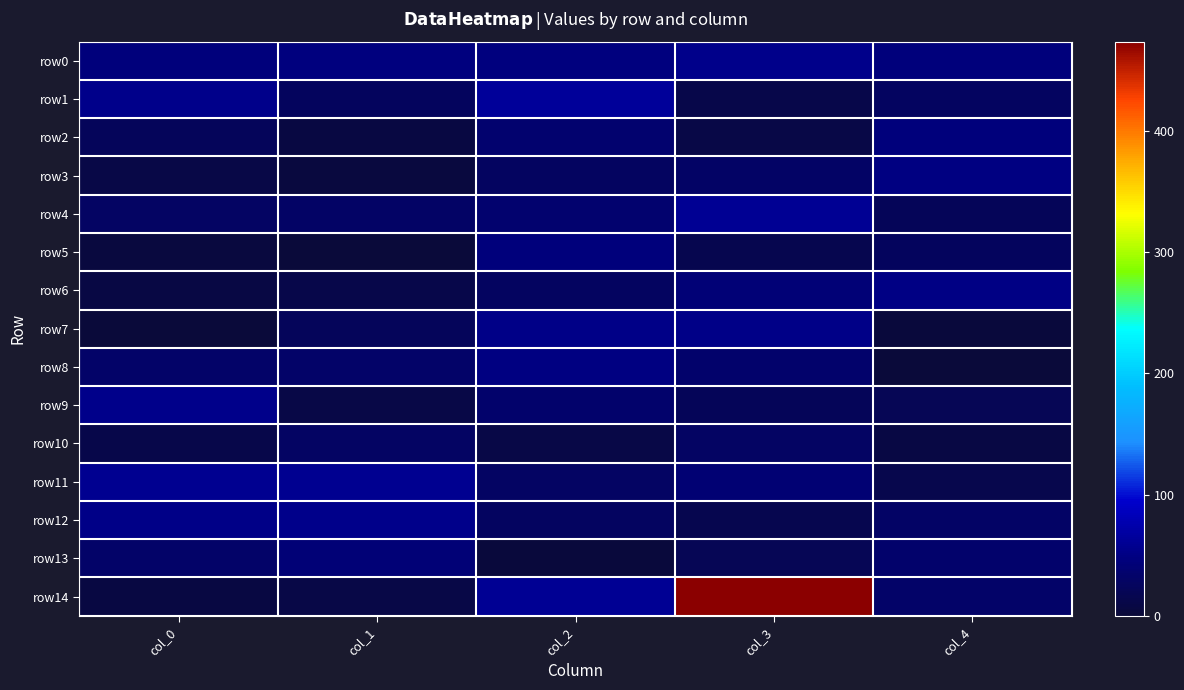

Which series has the largest total across all categories?

row14